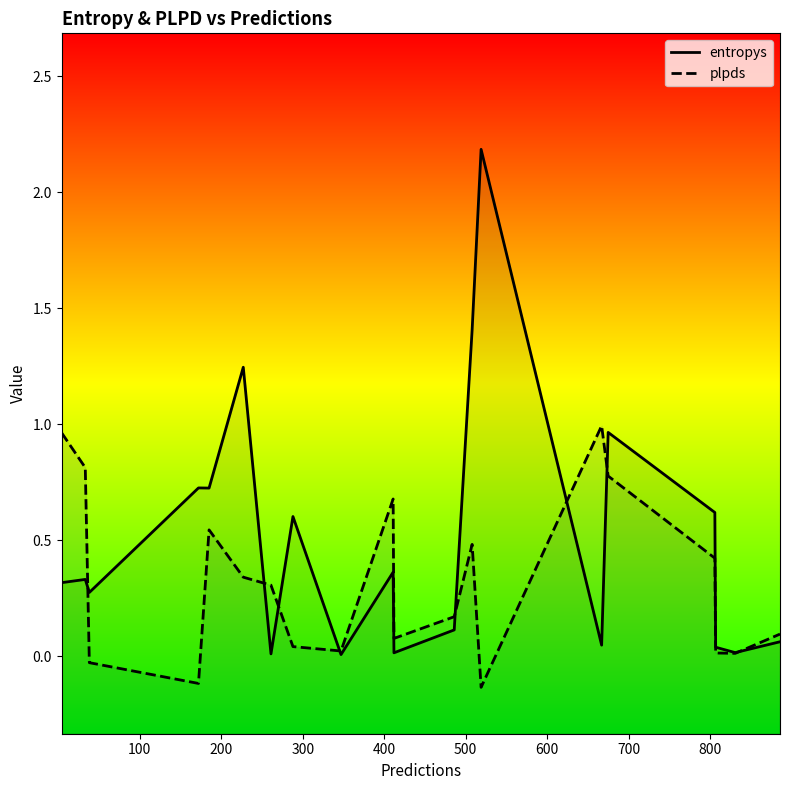

Which series has the largest total across all categories?

entropys